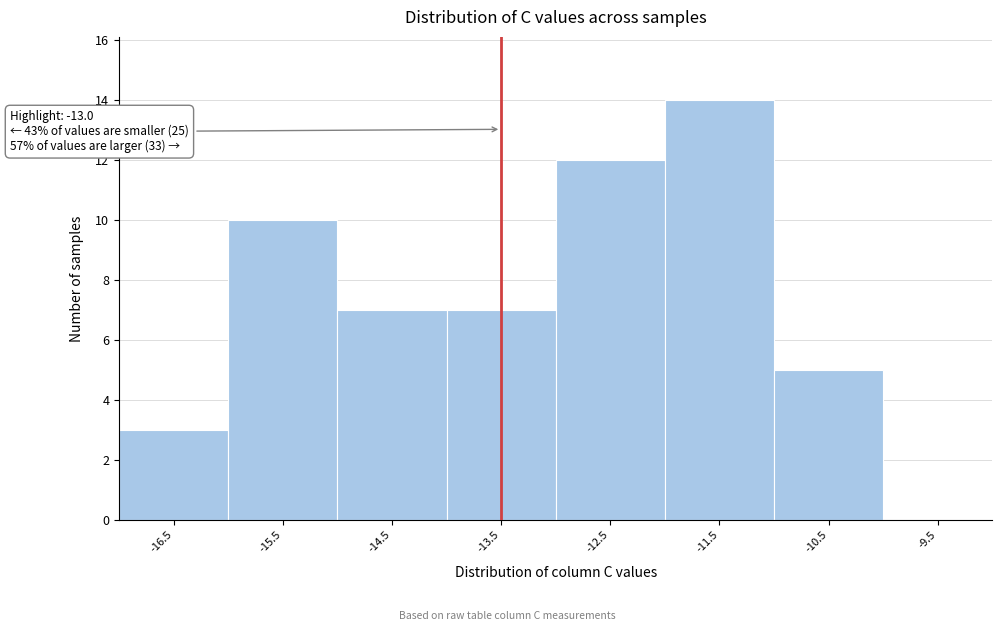

Reading left to right, list all the values displayed in this chart.

-16.5=3	-15.5=10	-14.5=7	-13.5=7	-12.5=12	-11.5=14	-10.5=5	-9.5=0